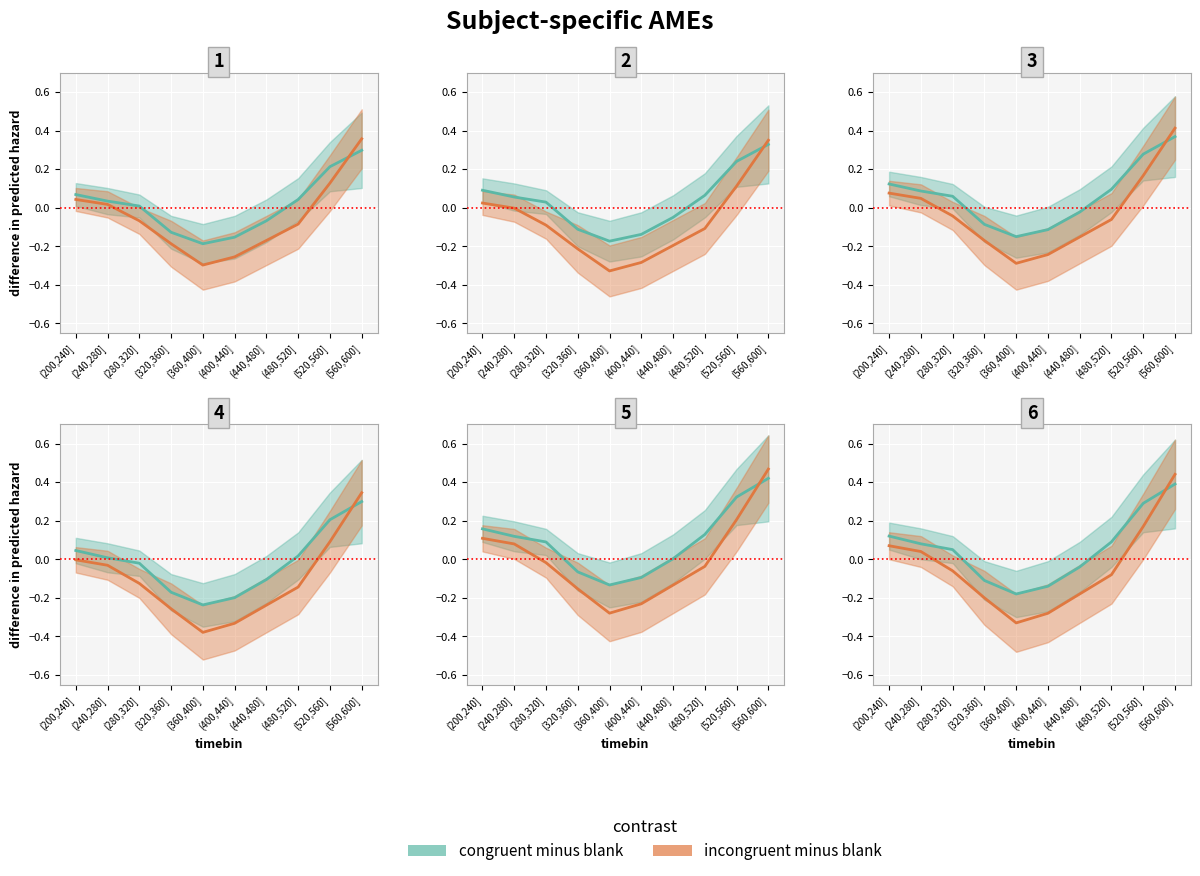

Reading left to right, what are all the values shown in this chart?

congruent minus blank: (200,240]=0.1	(240,280]=0.1	(280,320]=0.1	(320,360]=-0.1	(360,400]=-0.2	(400,440]=-0.1	(440,480]=-0.0	(480,520]=0.1	(520,560]=0.3	(560,600]=0.4
incongruent minus blank: (200,240]=0.1	(240,280]=0.0	(280,320]=-0.1	(320,360]=-0.2	(360,400]=-0.3	(400,440]=-0.3	(440,480]=-0.2	(480,520]=-0.1	(520,560]=0.2	(560,600]=0.4